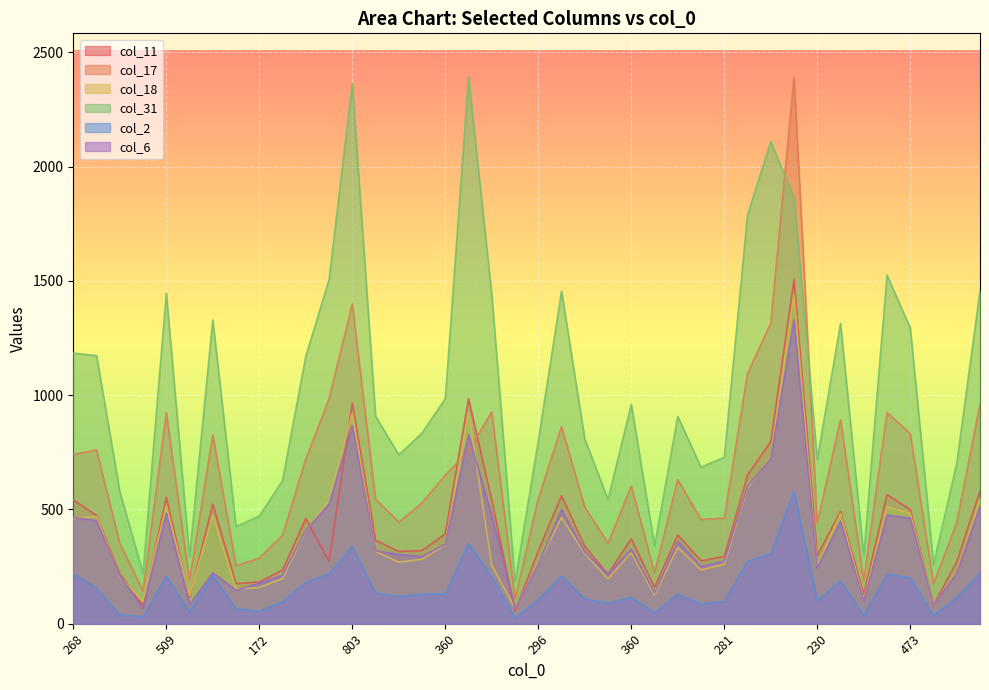

At which category is the sum across all series the highest?

1184